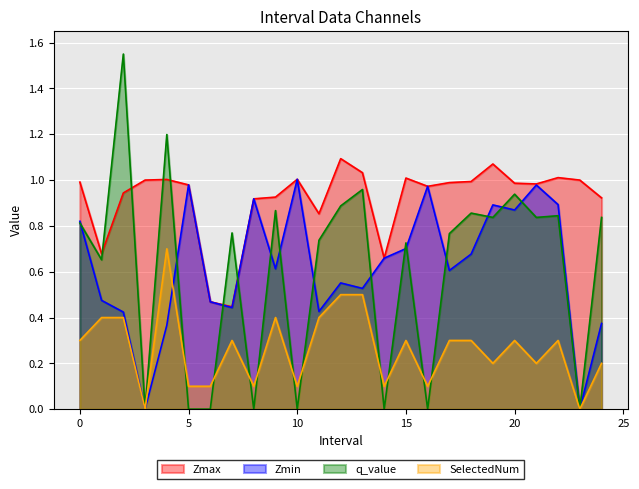

At how many categories does at least one series exceed 1?

8